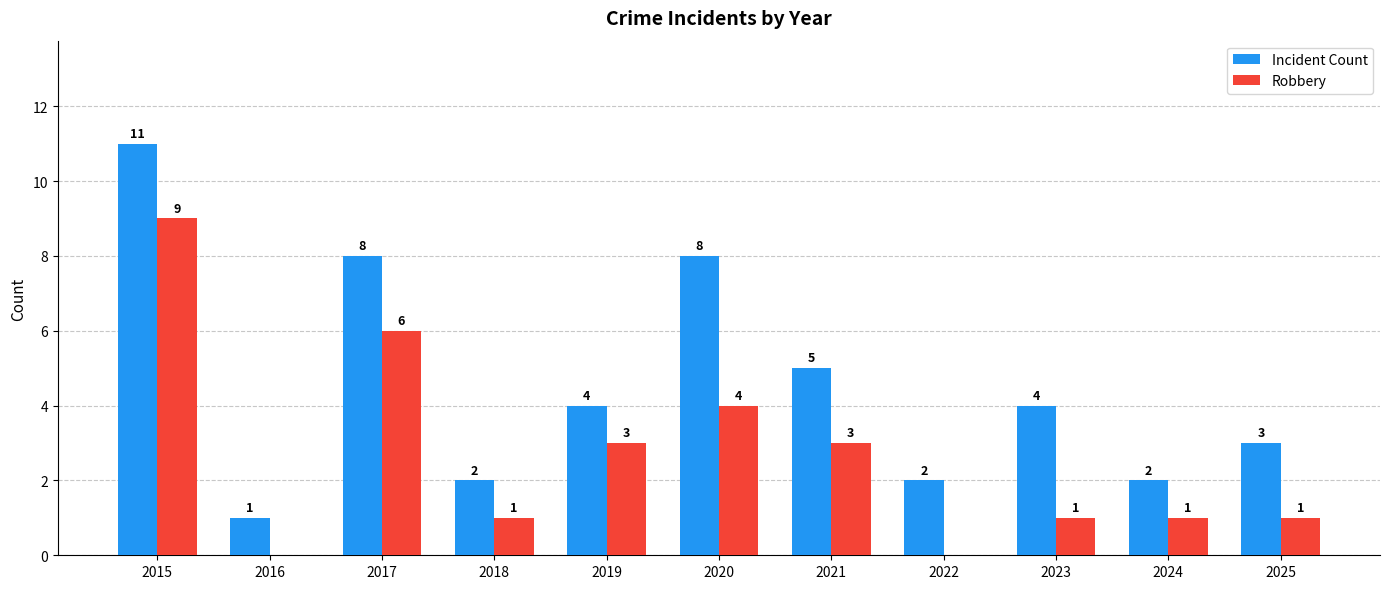

How many groups of bars are there?

11